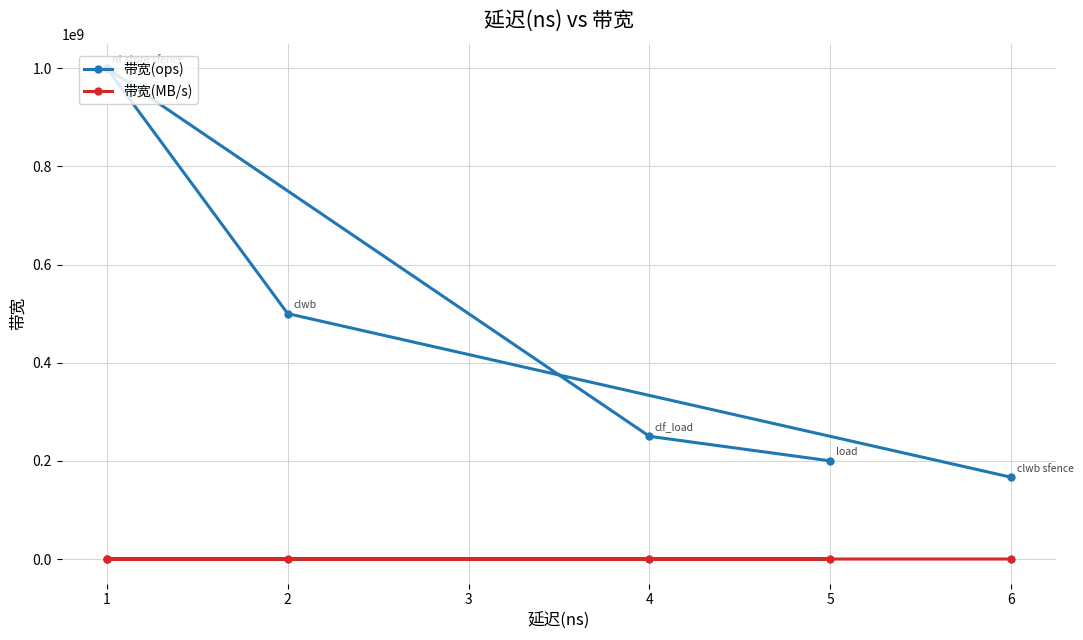

Which series has the widest spread of values?

带宽(ops)